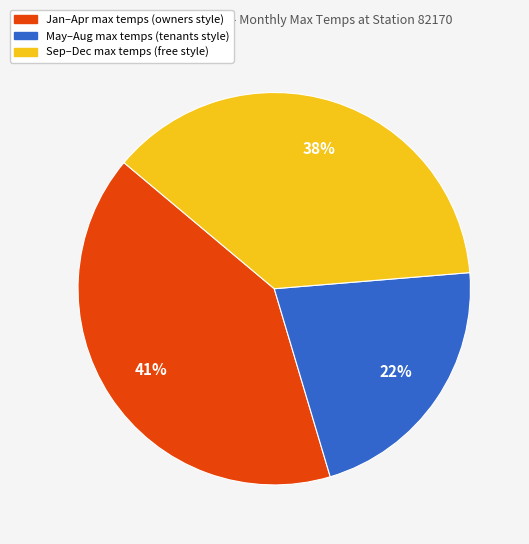

Which category has the biggest portion of the pie?

Jan–Apr max temps (owners style)